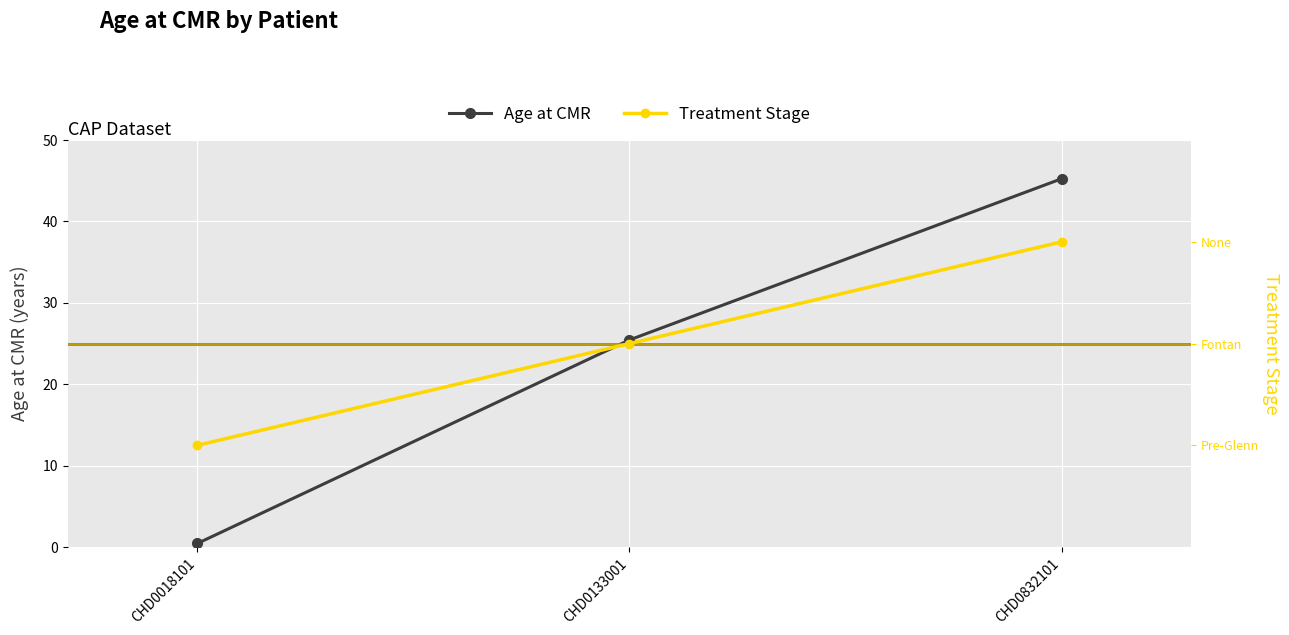

Rank the categories by Age at CMR value from highest to lowest.

CHD0832101, CHD0133001, CHD0018101